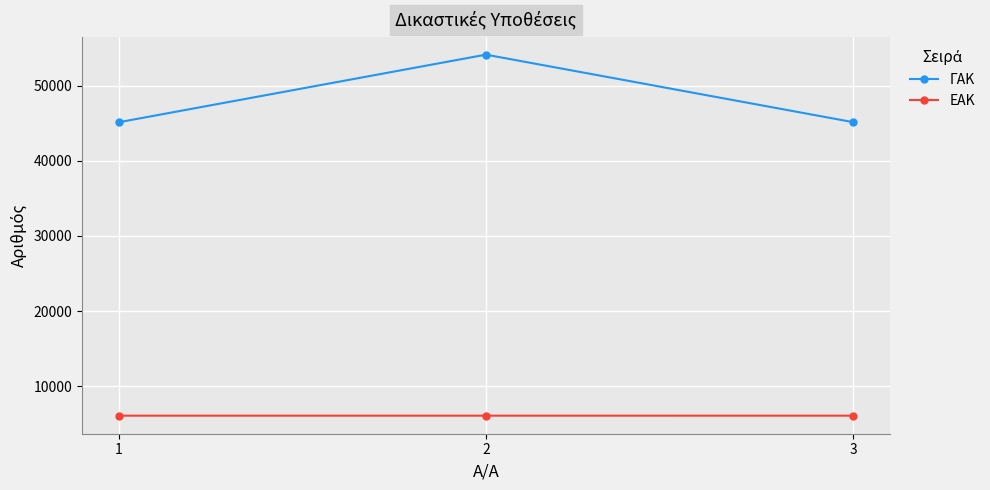

List the series in order of their overall mean, highest first.

ΓΑΚ, ΕΑΚ